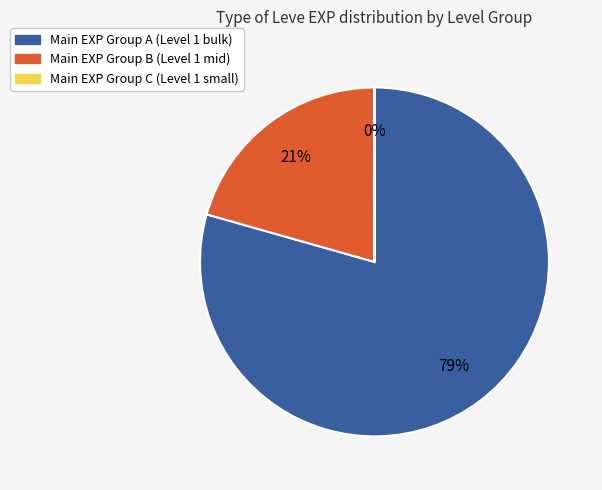

Is there any slice that represents more than half of the pie?

Yes